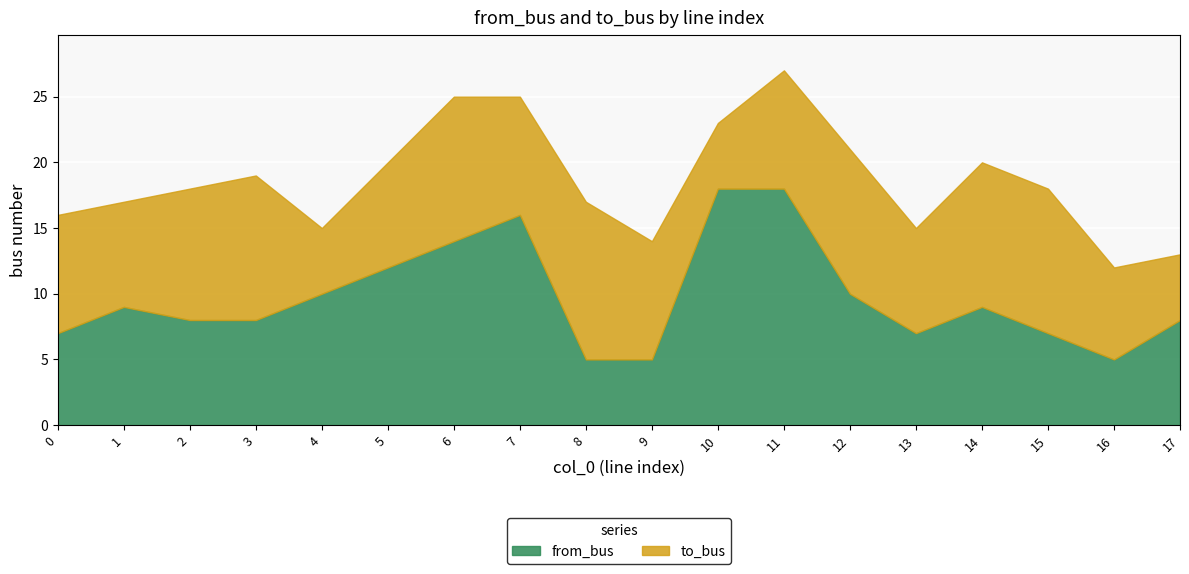

What is the average value of the from_bus series?

10